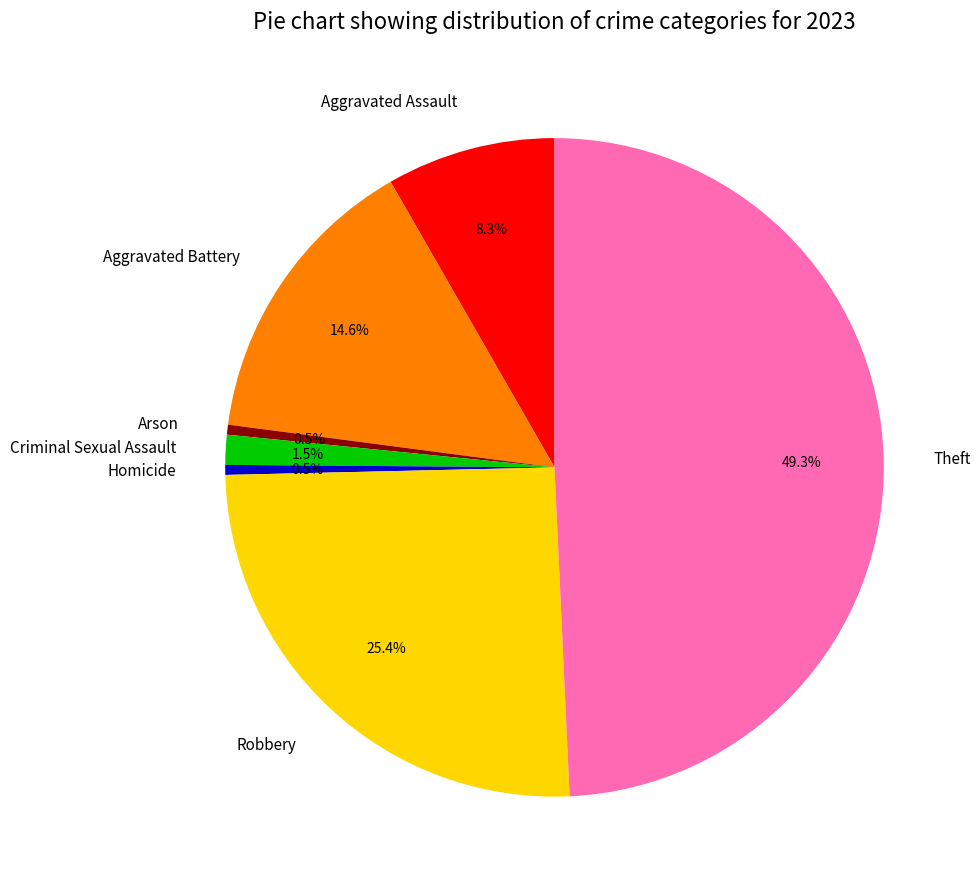

To the nearest percent, what is the average slice percentage?

14%